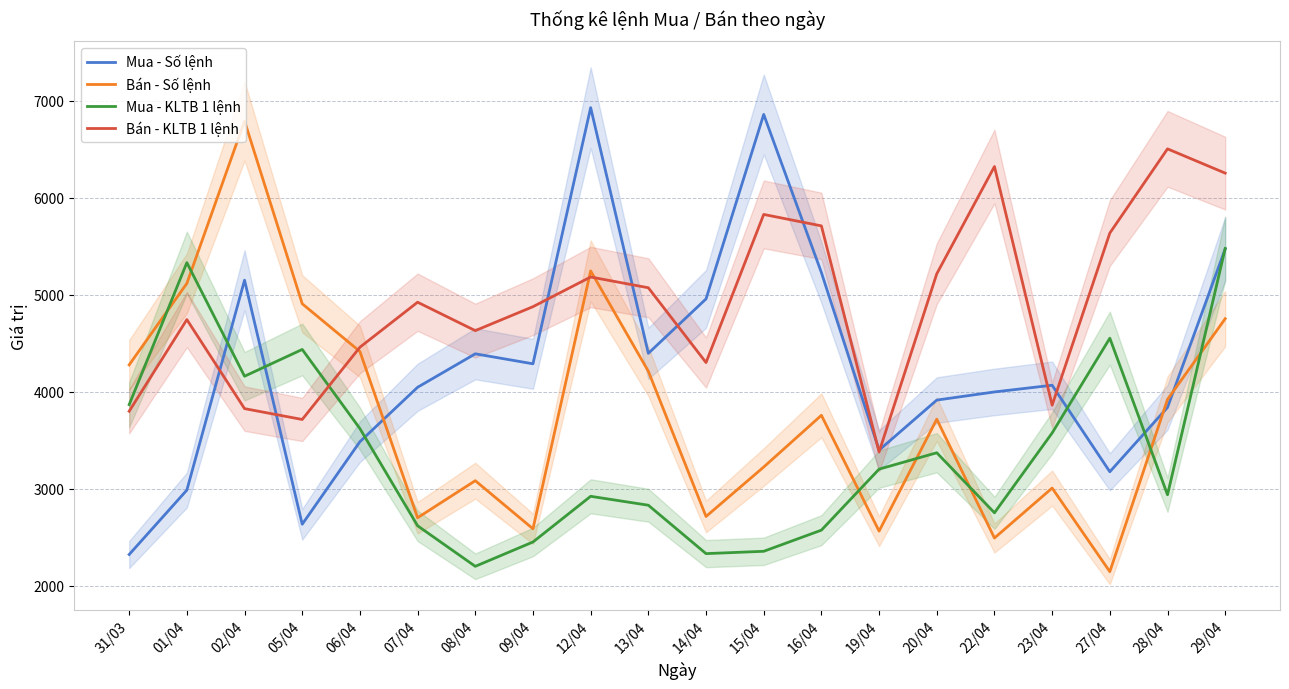

Count the number of categories in the chart.

20